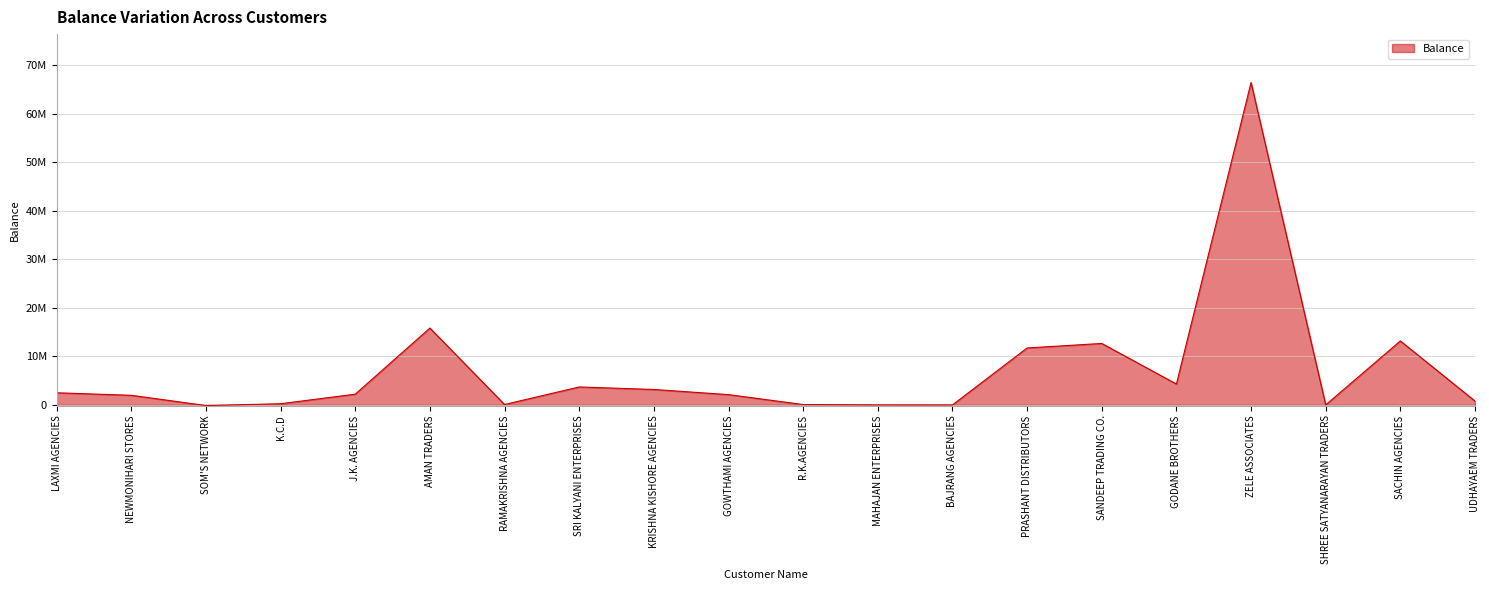

What is the change in value from GOWTHAMI AGENCIES to ZELE ASSOCIATES?

+64316720.9